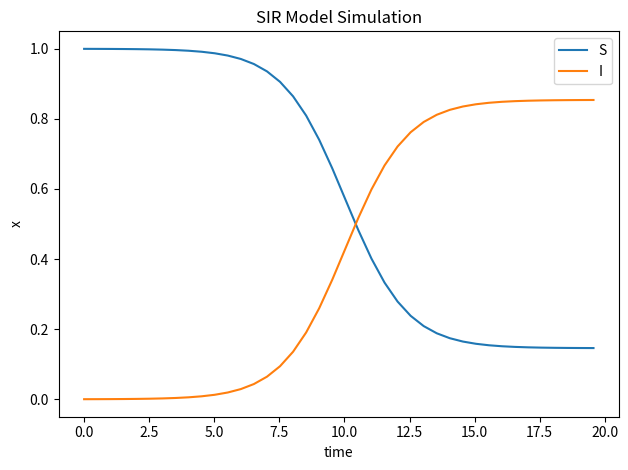

List the series in order of their peak value, lowest first.

I, S